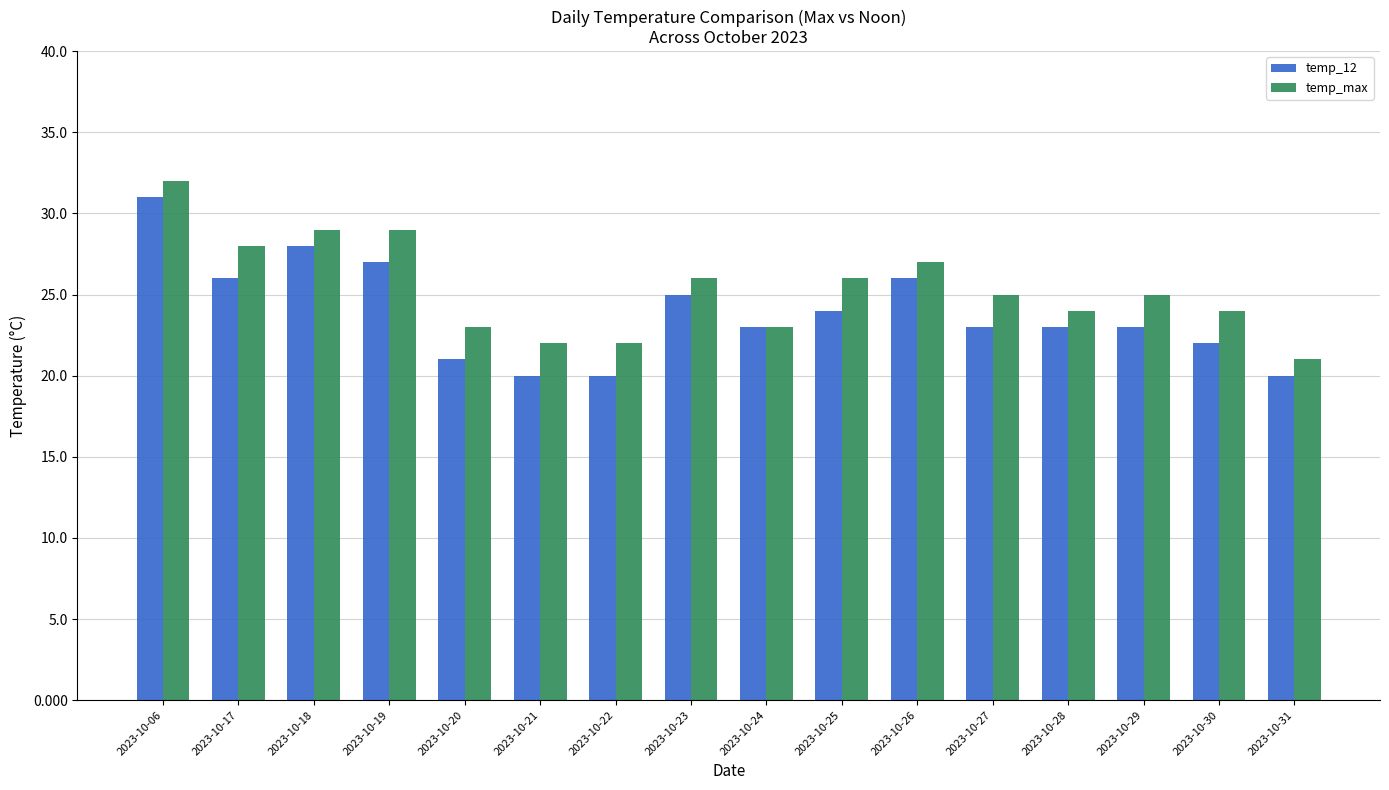

What is the value of the temp_max bar at the 16th from the left?

21